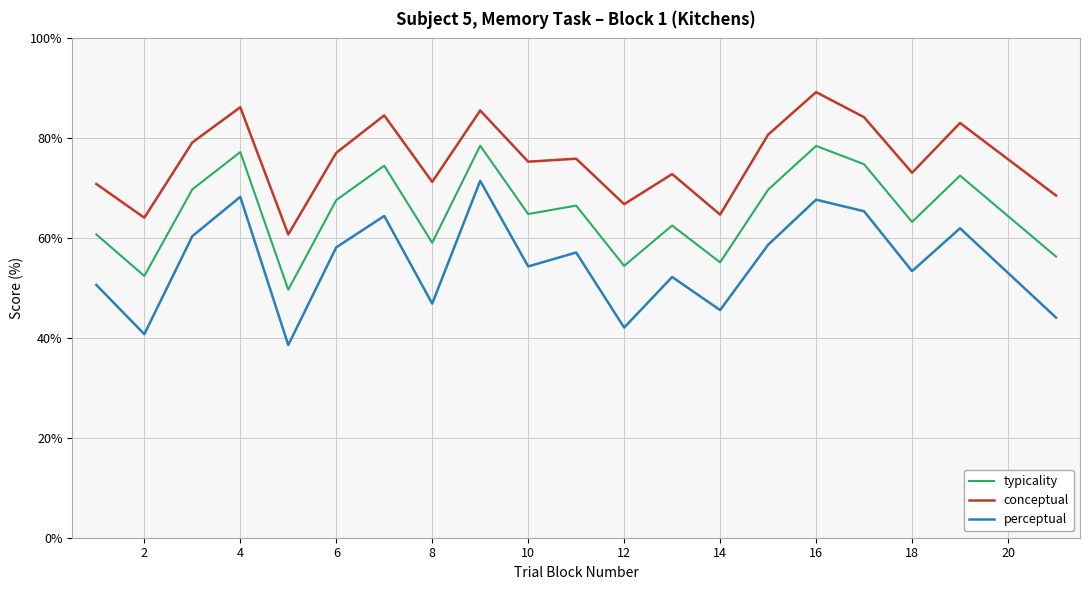

How many lines are shown in the chart?

3